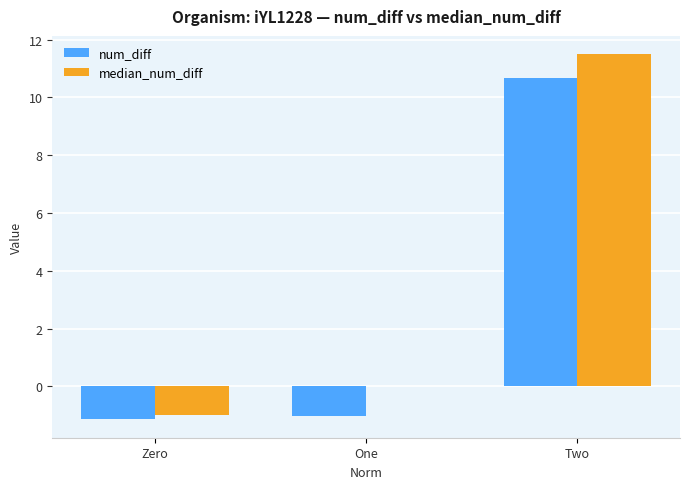

What is the average value of the num_diff series?

2.8